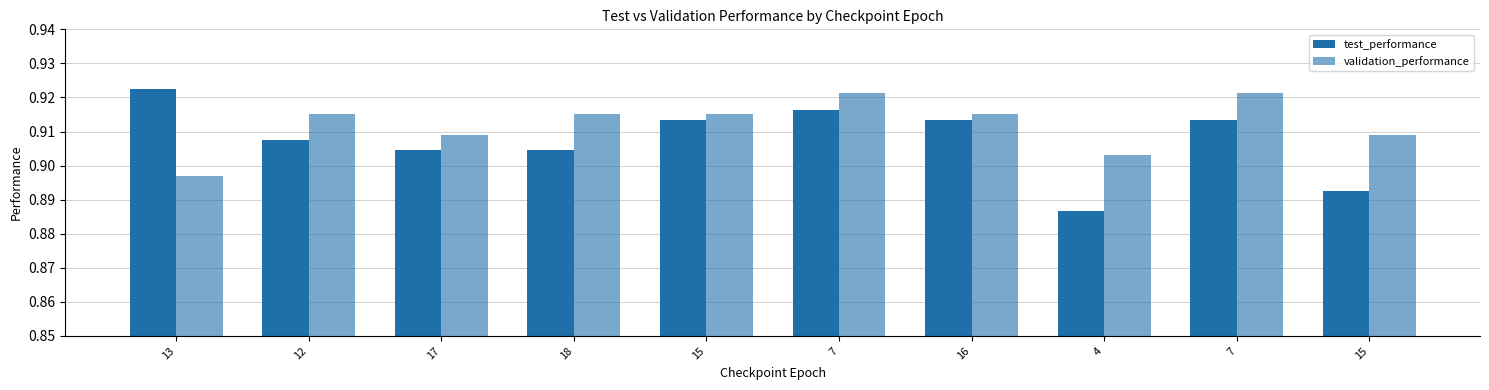

Count the number of data series in this chart.

2